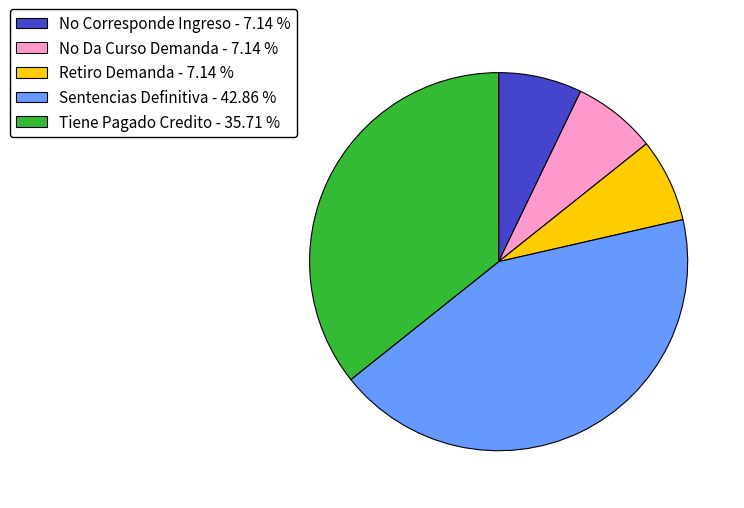

True or false: Retiro Demanda accounts for 21% of the total.

False